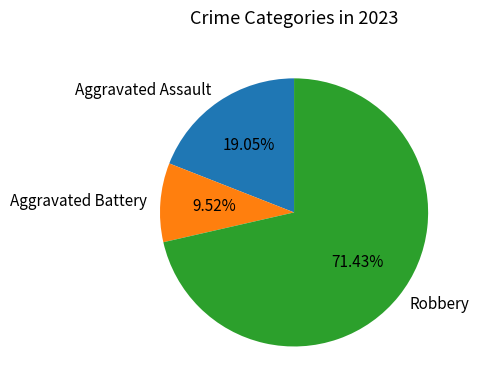

Which category accounts for the majority?

Robbery